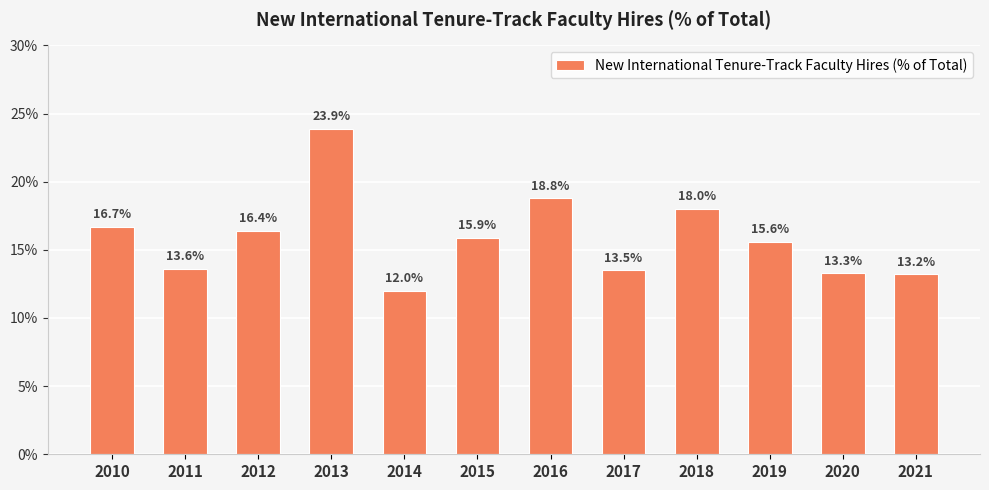

Is it true that the value at 2013 is 0.2?

True